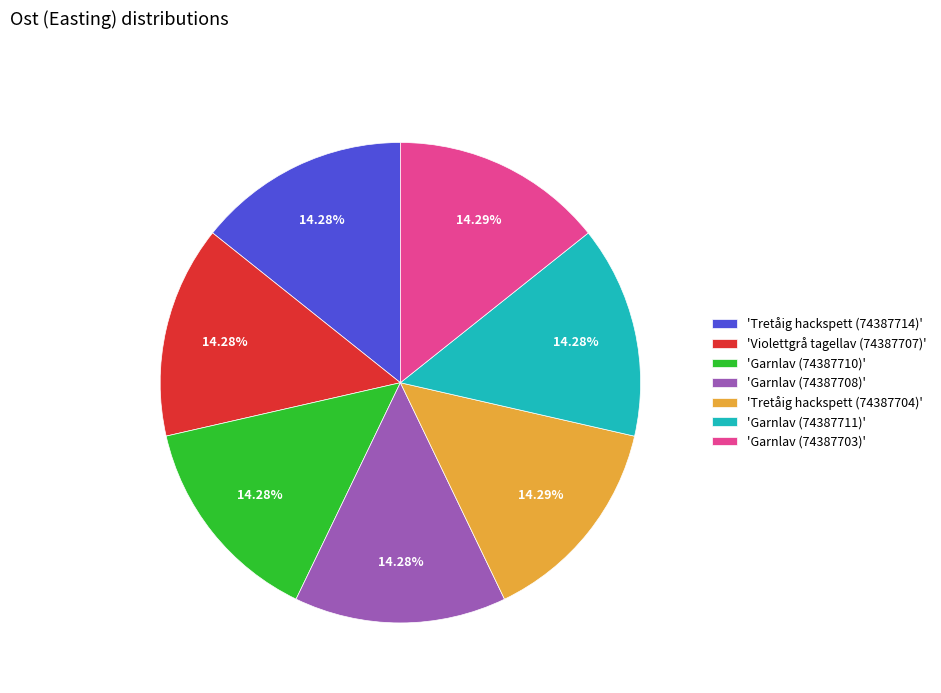

Does any single category account for the majority?

No